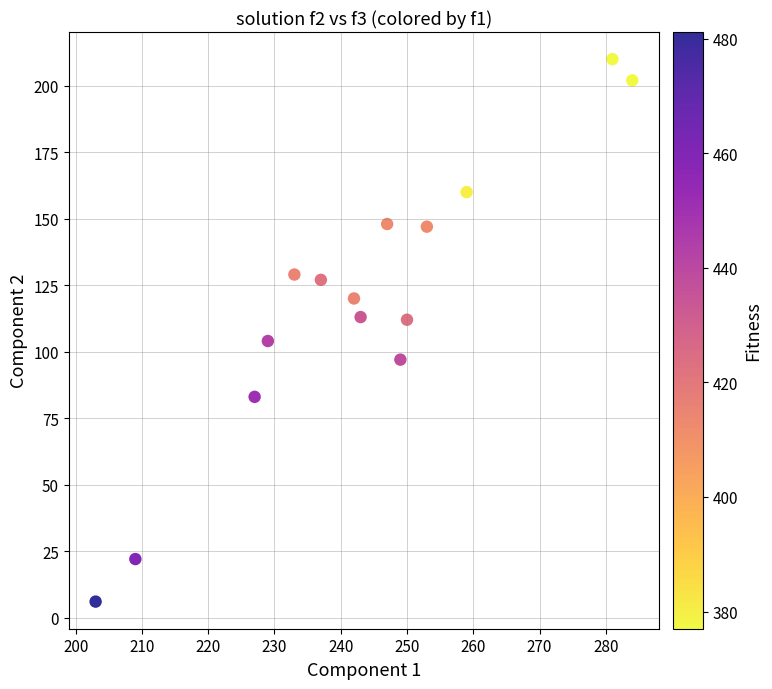

Count the number of points in this scatter plot.

15